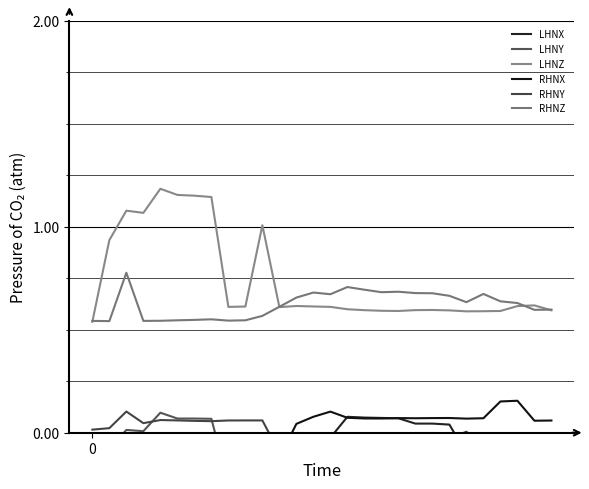

How many lines are shown in the chart?

6